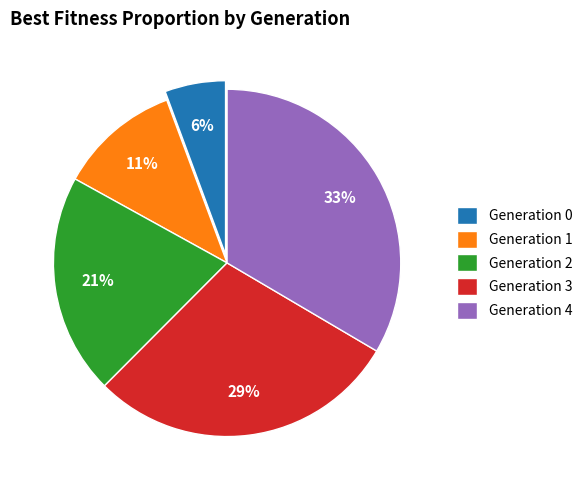

To the nearest percent, what is the average slice percentage?

20%